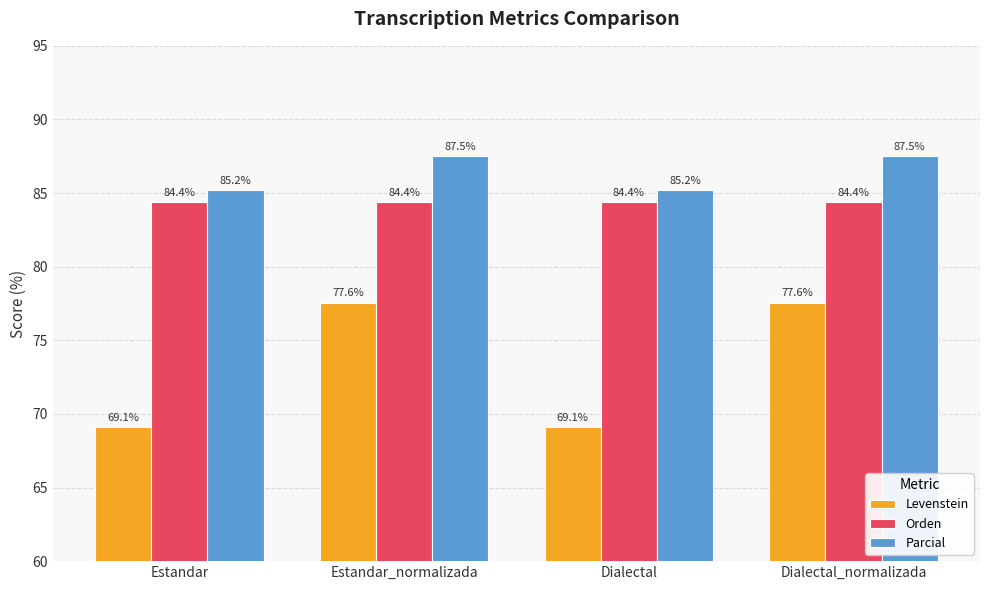

List the series in order of their peak value, lowest first.

Levenstein, Orden, Parcial